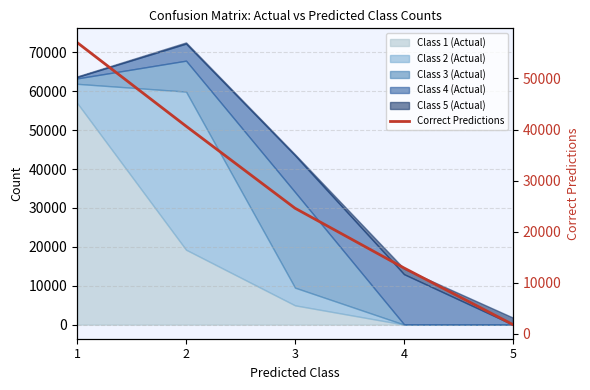

What is the average value?

27404